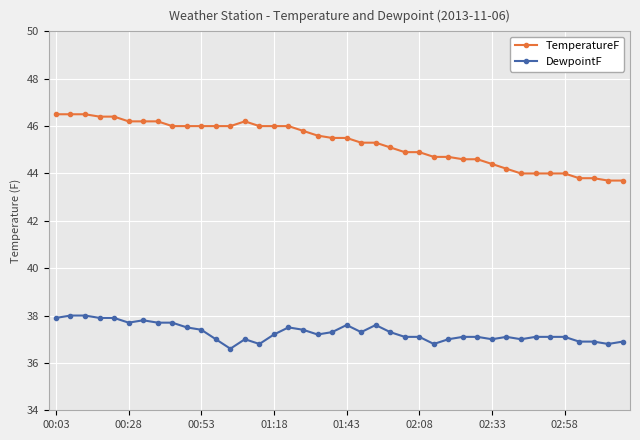

True or false: TemperatureF and DewpointF intersect in this chart.

False